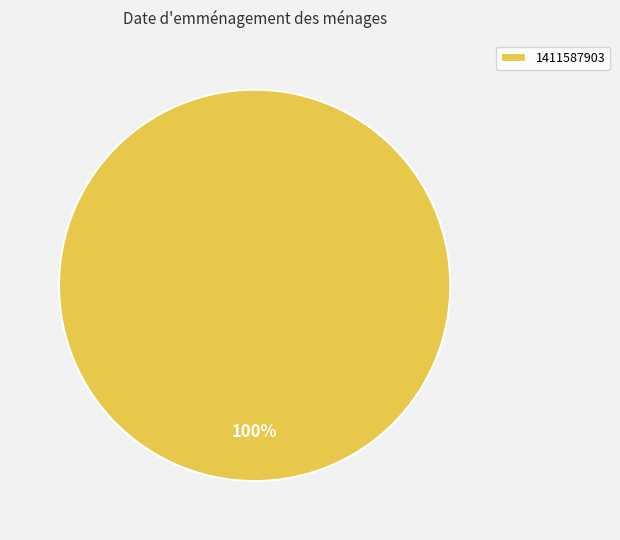

The 1411587903 slice represents 94% of the pie. True or false?

False